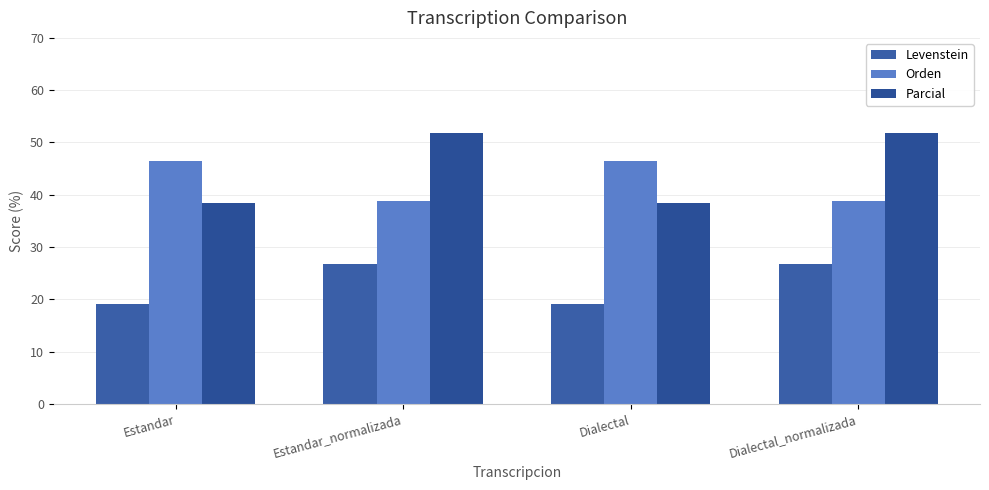

Reading left to right, list all the values displayed in this chart.

Levenstein: 19.1	26.8	19.1	26.8
Orden: 46.4	38.8	46.4	38.8
Parcial: 38.4	51.7	38.4	51.7